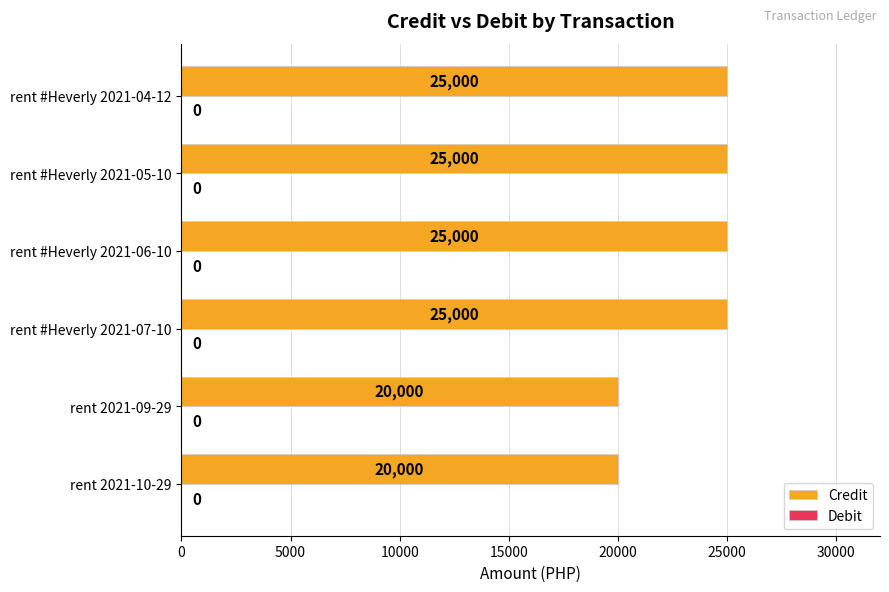

How many data points does each series have?

6